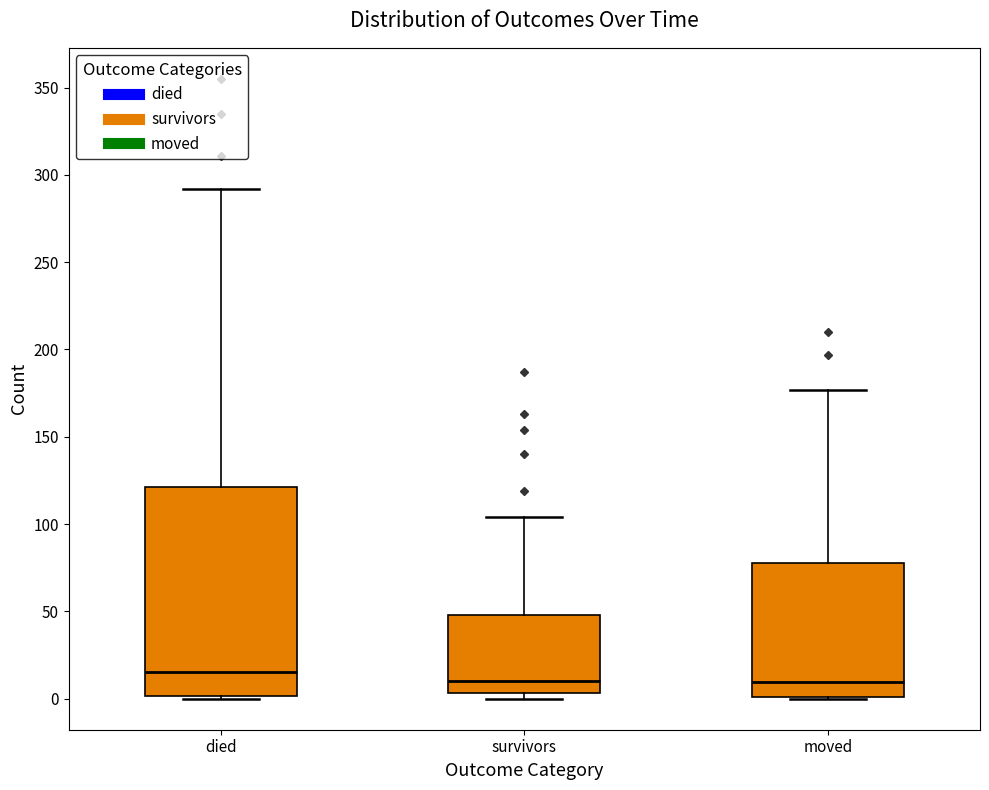

Reading left to right, read every box against the y-axis: the position of its median line, the range the box covers, and the ends of its whiskers. The values are not printed on the chart, so give them approximately, as read against the axis.

died: median 15, box 0 to 120, whiskers 0 to 290
survivors: median 10, box 5 to 50, whiskers 0 to 105
moved: median 10, box 0 to 80, whiskers 0 to 175